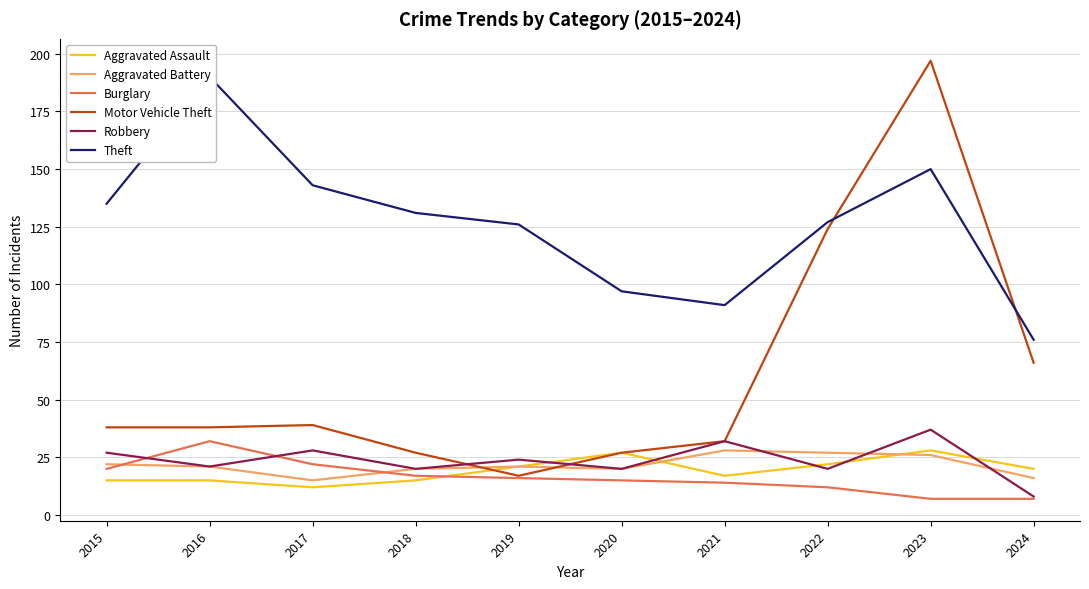

Which category has the highest value across all series?

2023